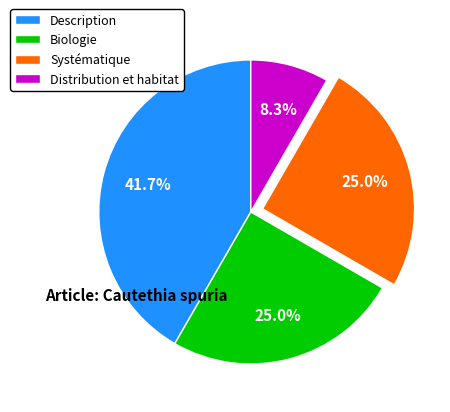

Between Description and Systématique, which is larger?

Description